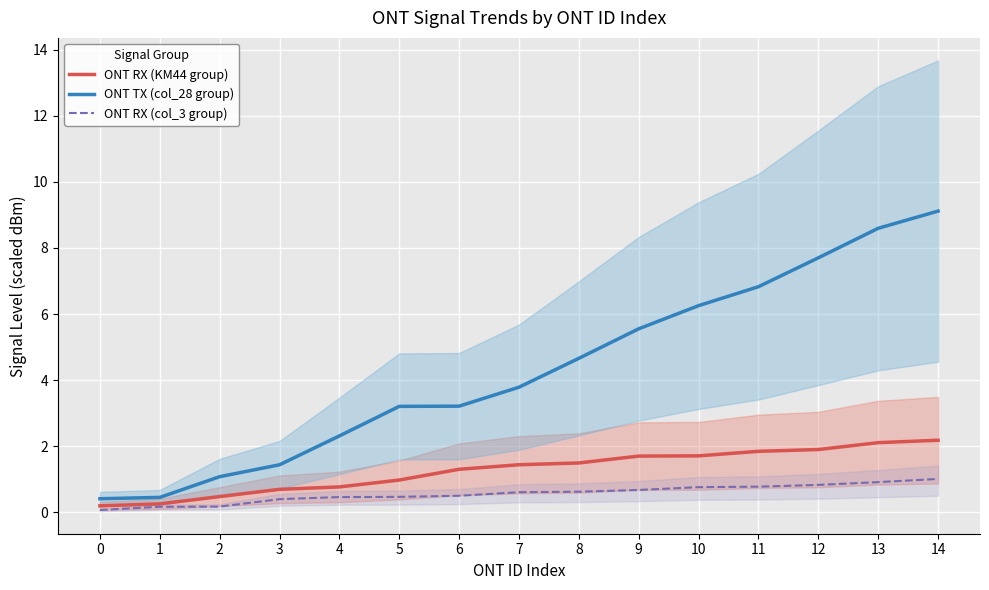

At 3, list the series in order from smallest to largest.

ONT RX (col_3 group), ONT RX (KM44 group), ONT TX (col_28 group)